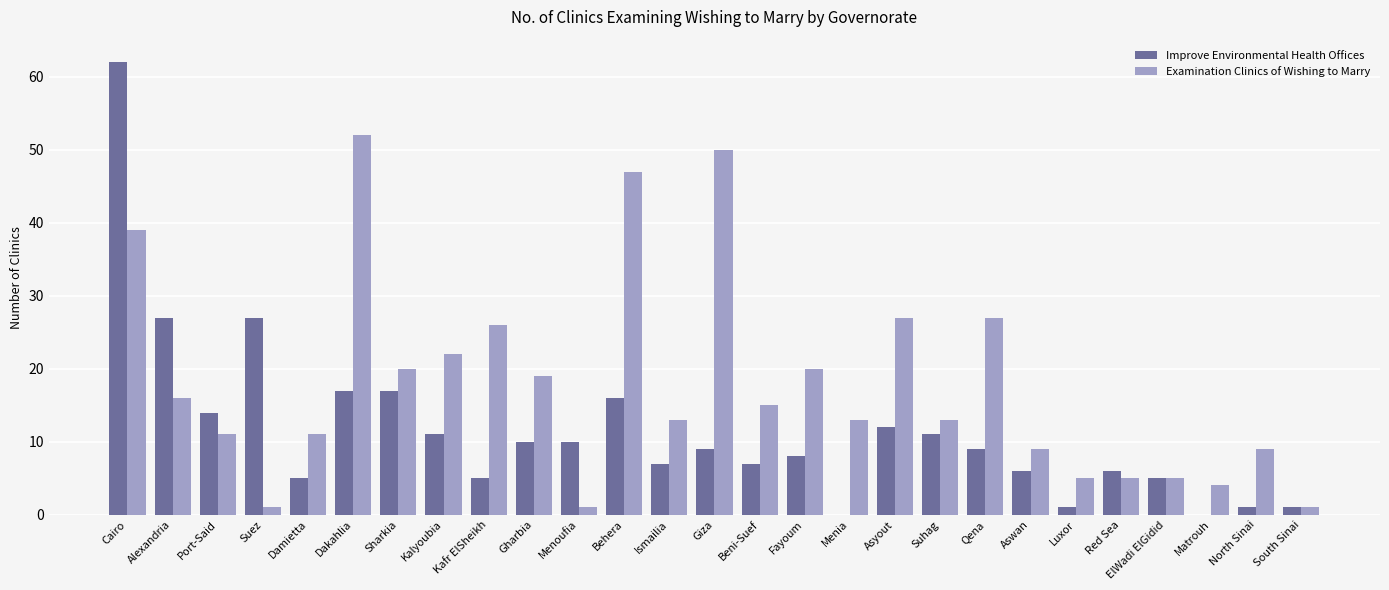

Which series has the largest total across all categories?

Examination Clinics of Wishing to Marry